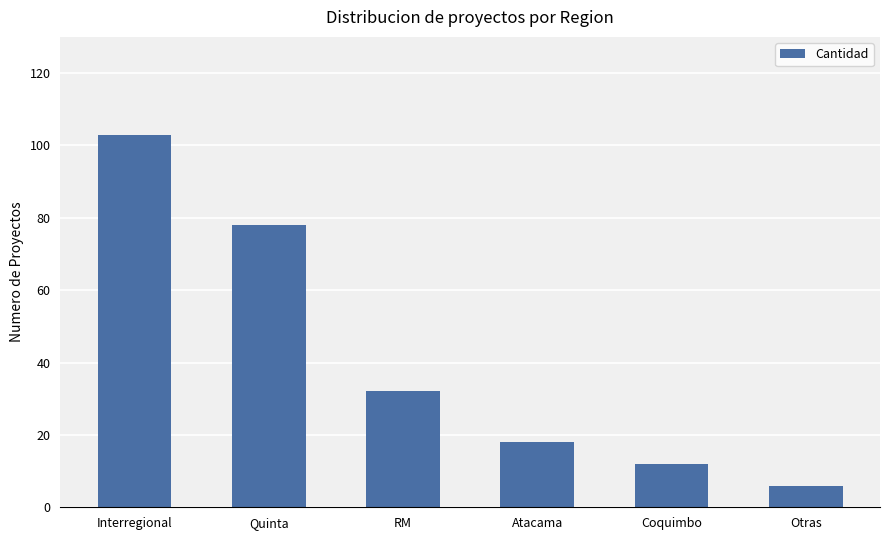

Is it true that the value at Quinta is 16?

False